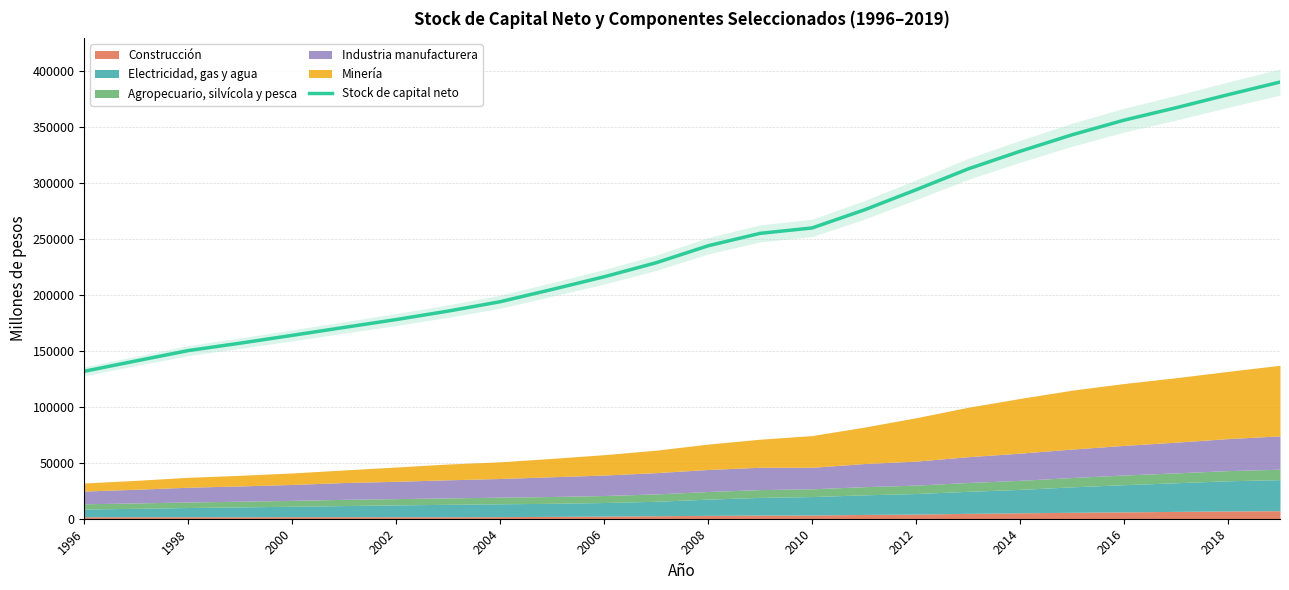

What is the minimum value for Stock de capital neto?

131795